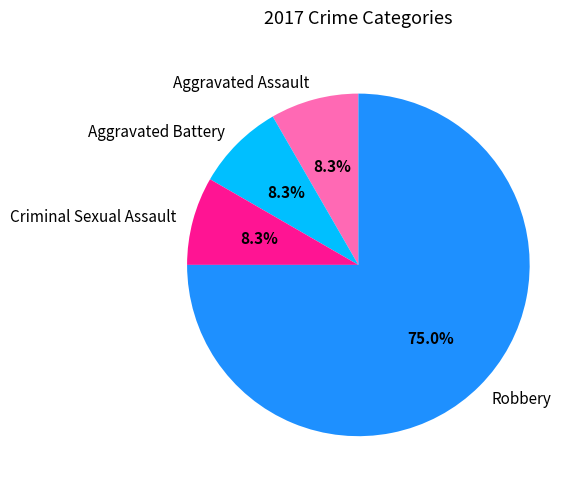

Is there a majority slice in this chart?

Yes